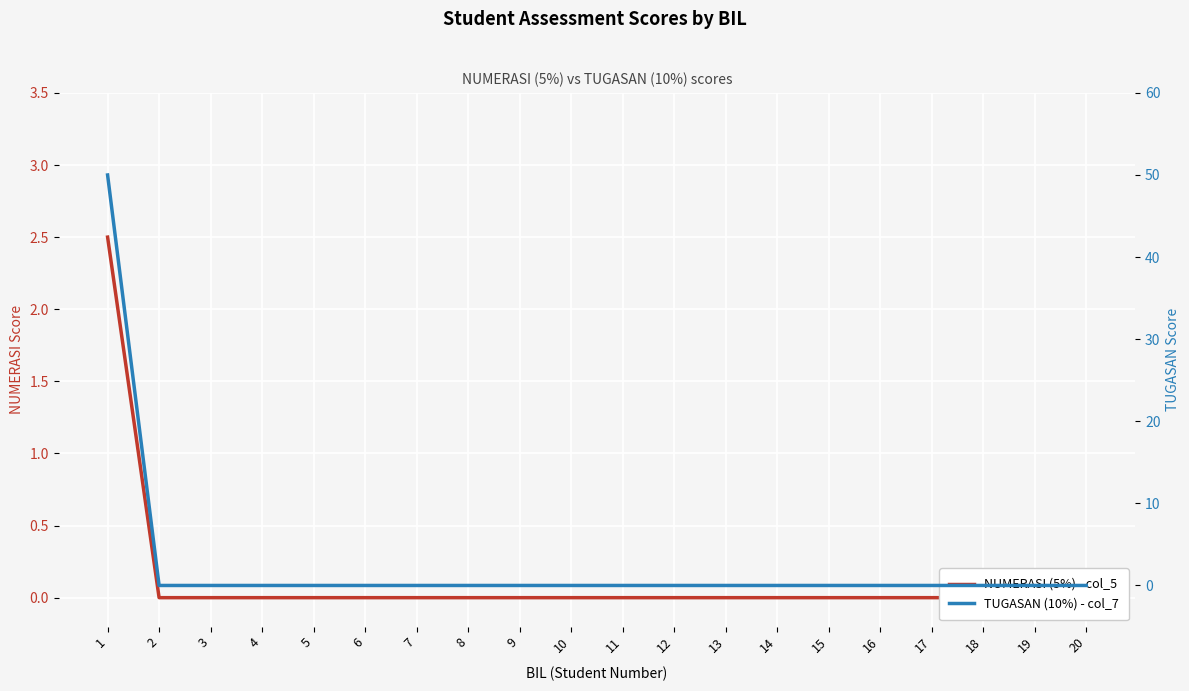

True or false: TUGASAN (10%) - col_7 has more than 0 interior local peaks.

False